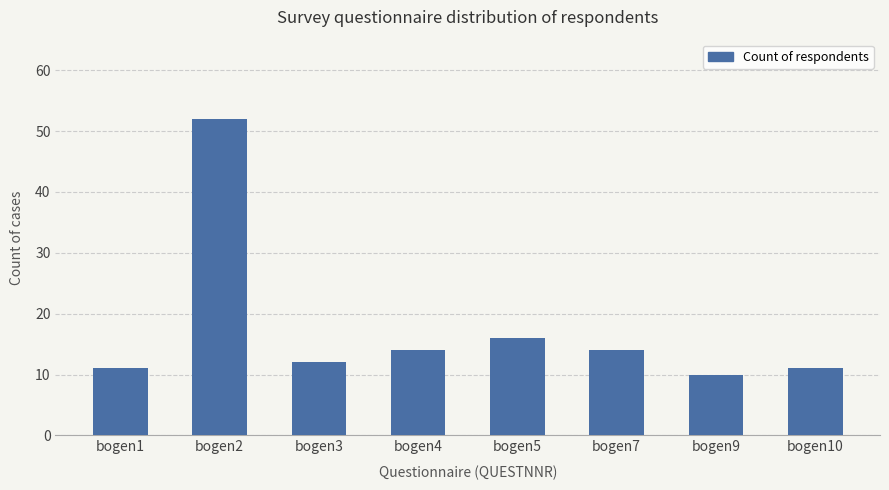

True or false: the data shows 11 at bogen10.

True